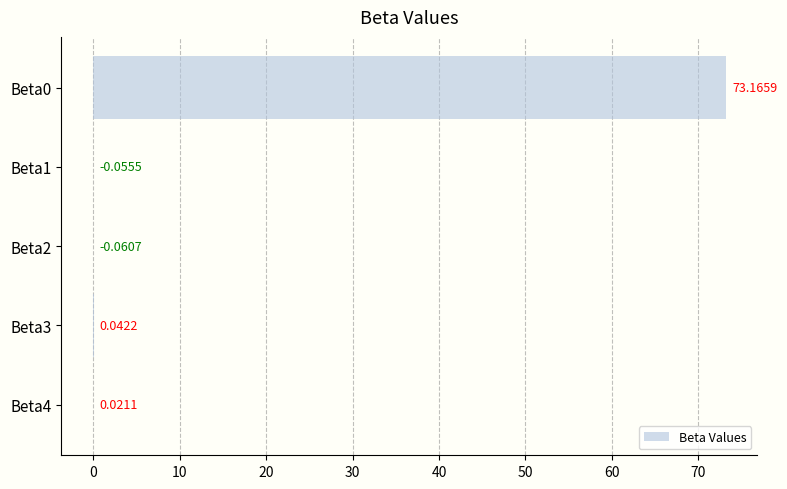

What is the sum of the values at Beta0 and Beta4?

73.2